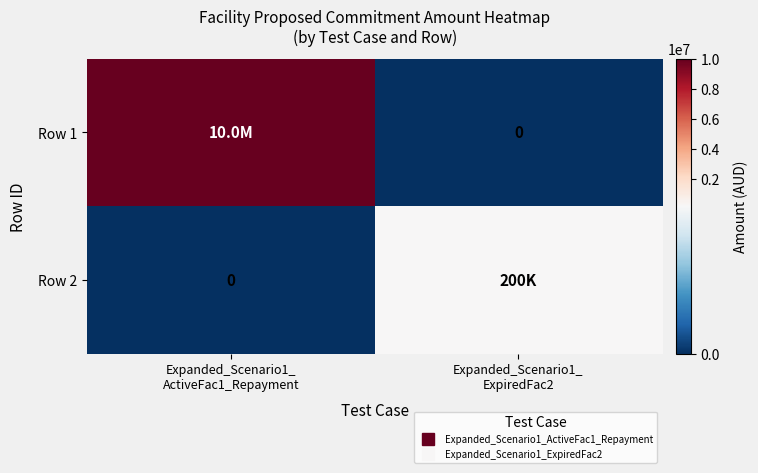

Rank the categories by Row 1 value from highest to lowest.

Expanded_Scenario1_ ActiveFac1_Repayment, Expanded_Scenario1_ ExpiredFac2